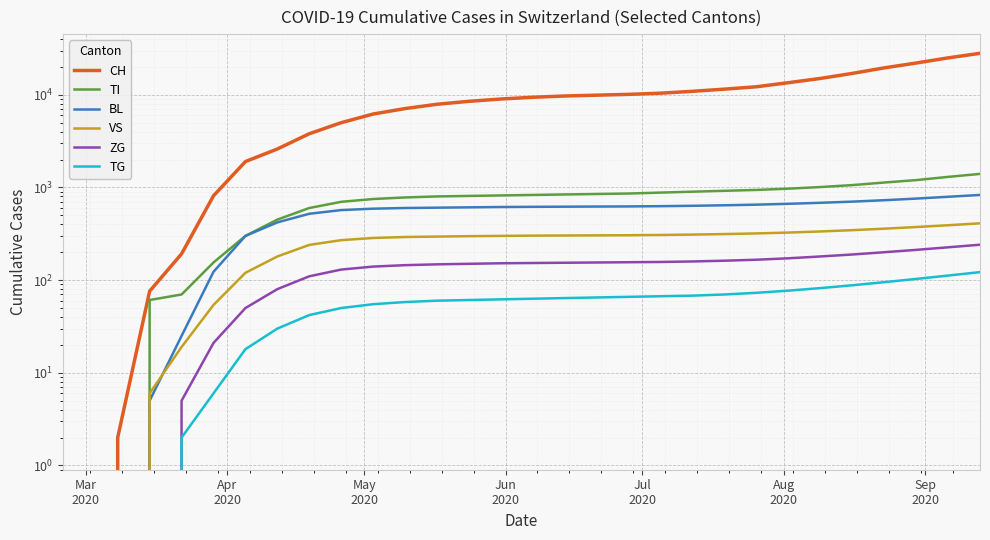

How many lines are shown in the chart?

6